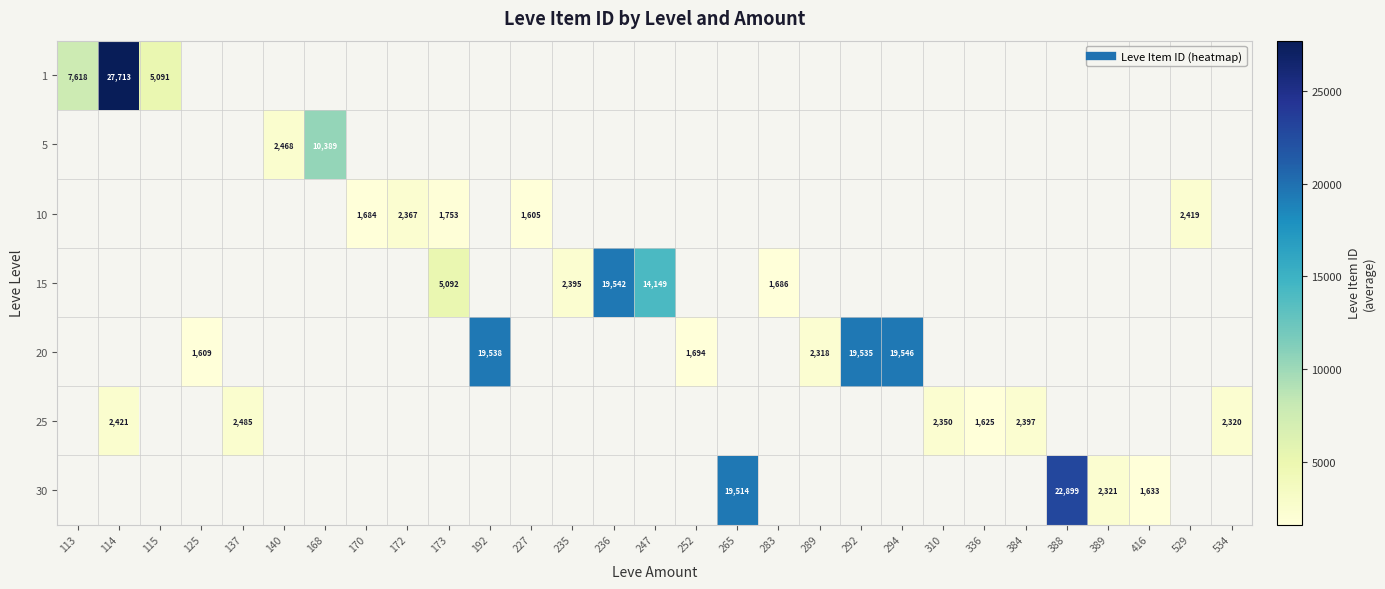

How many series are shown in this chart?

7